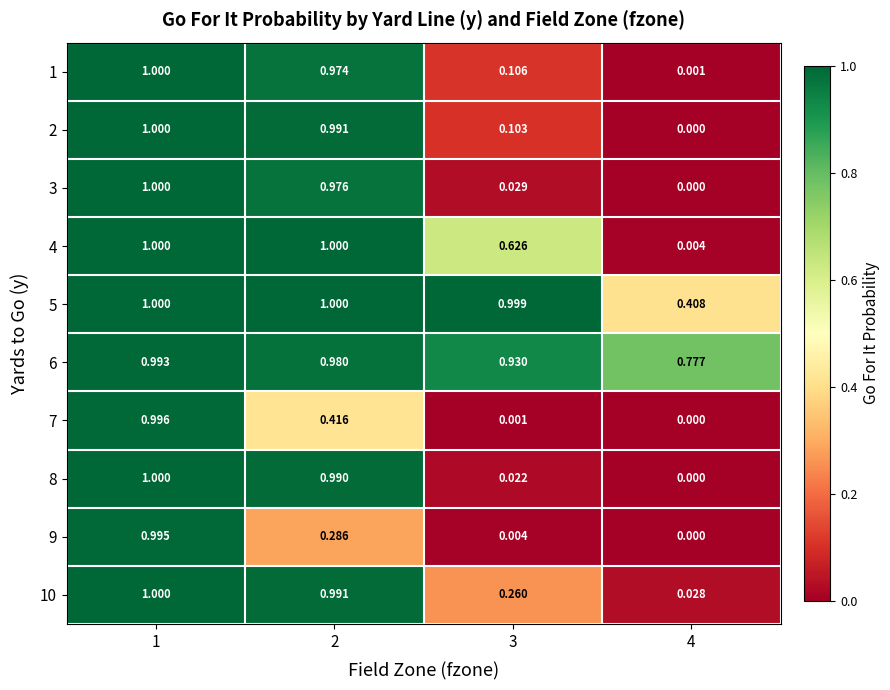

At which category is the sum across all series the highest?

1